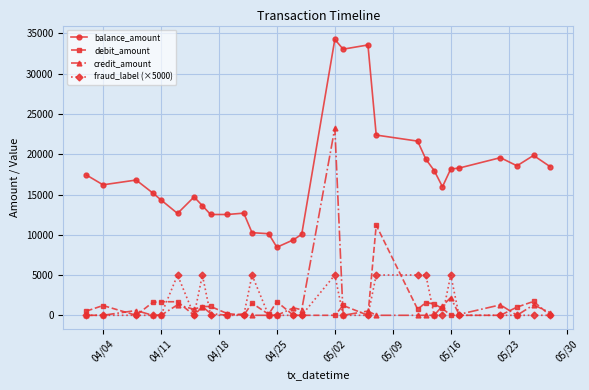

What is the difference between the maximum and minimum values in the debit_amount series?

11190.1